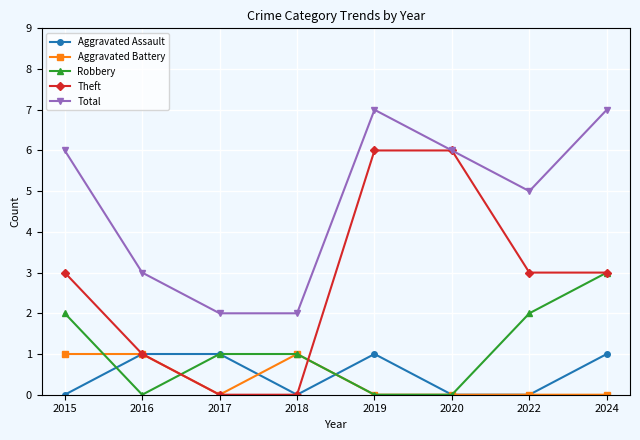

At which category does Aggravated Battery reach its first local valley?

2017